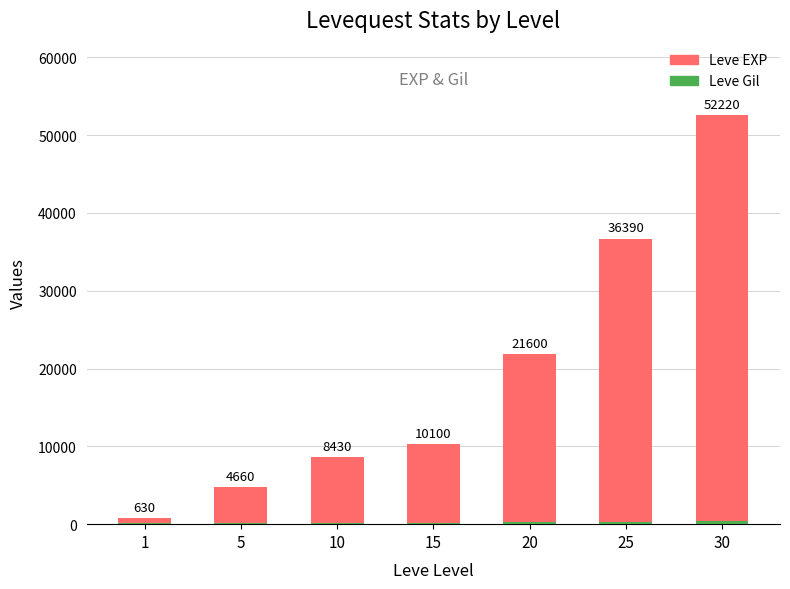

At which category is the sum across all series the highest?

30